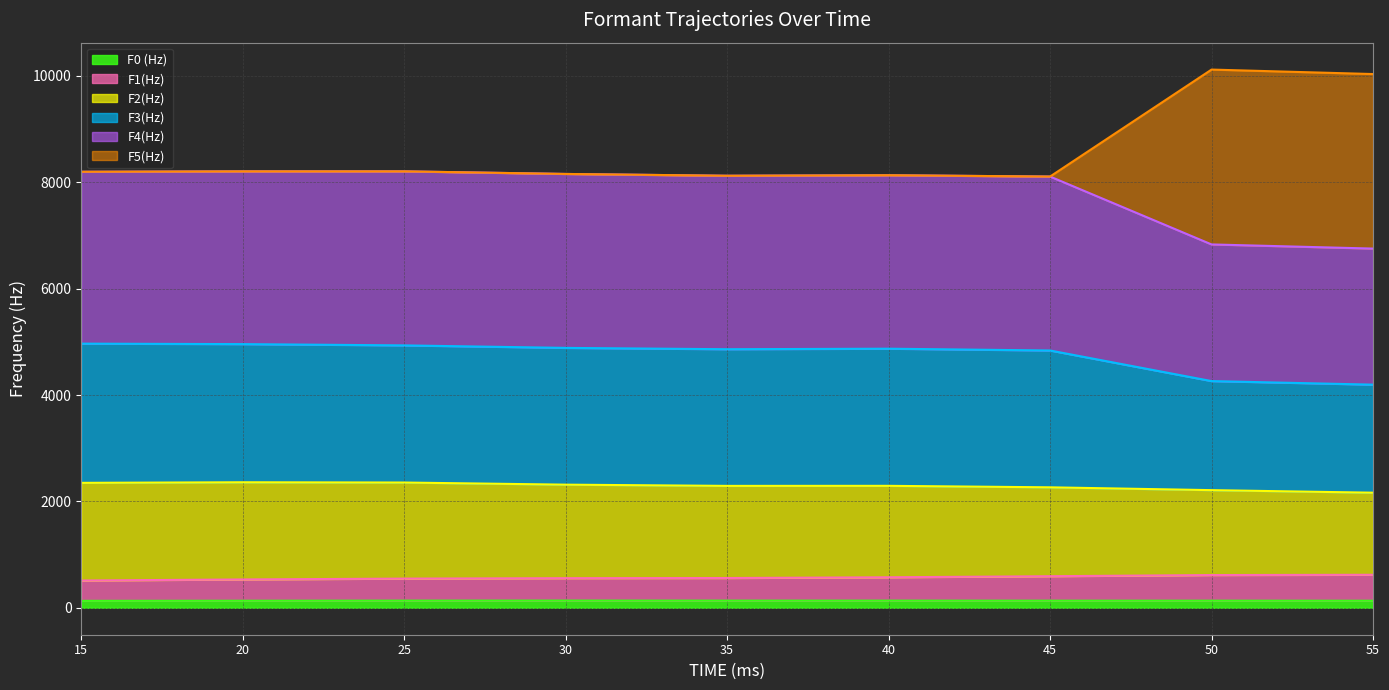

What is the smallest value displayed?

131